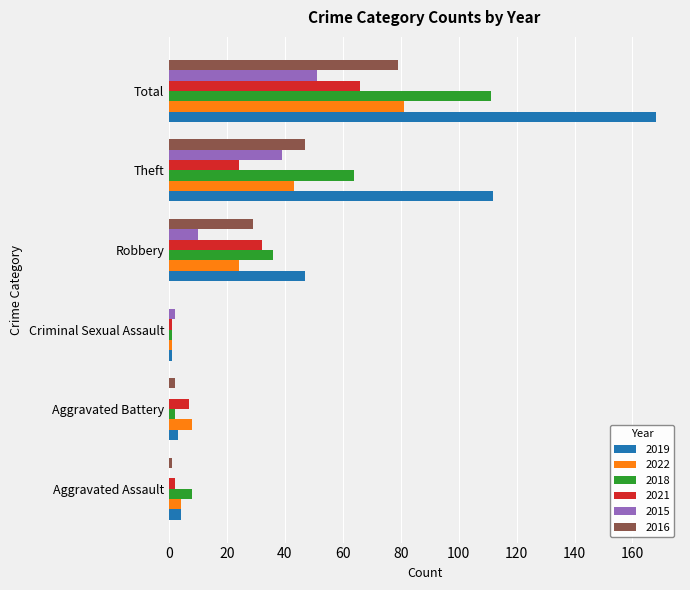

At which label does 2019 reach its peak?

Total